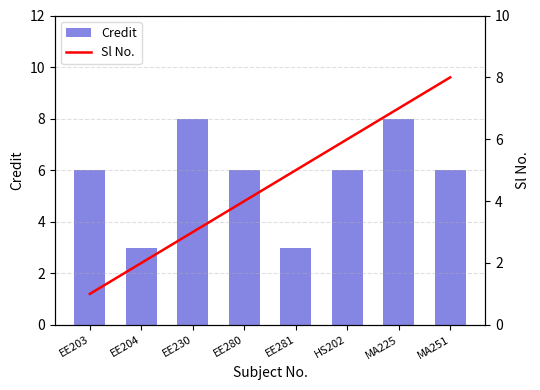

Read the Credit value at EE230.

8